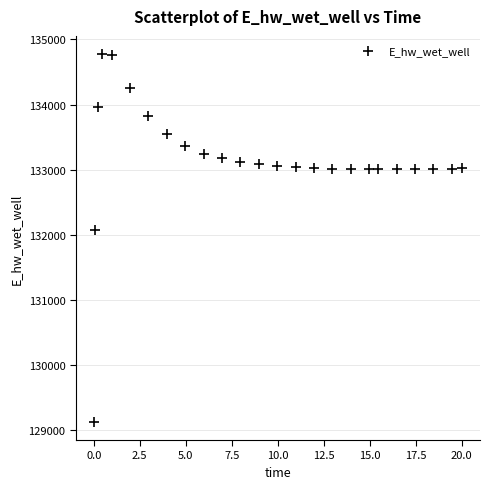

What Y value in the scatter plot is closest to 131948?

132071.9